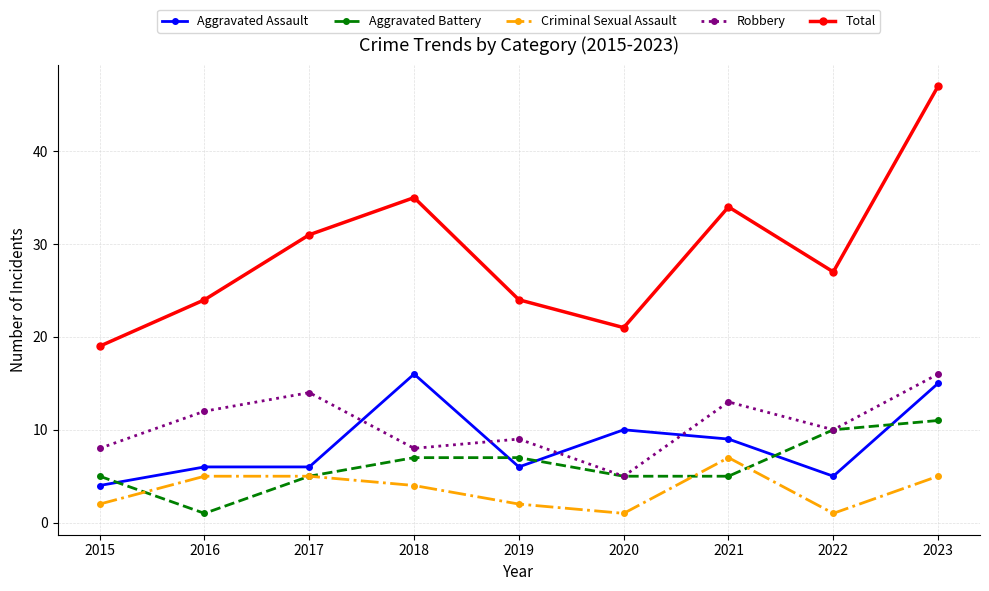

At which label does Criminal Sexual Assault reach its peak?

2021